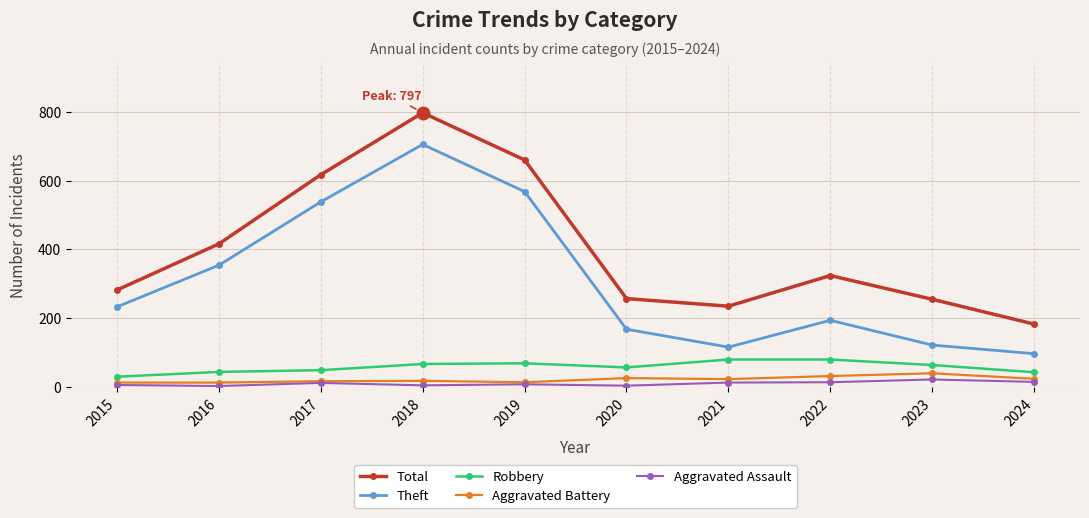

What is the value of the Aggravated Battery point at the 2nd from the left?

13